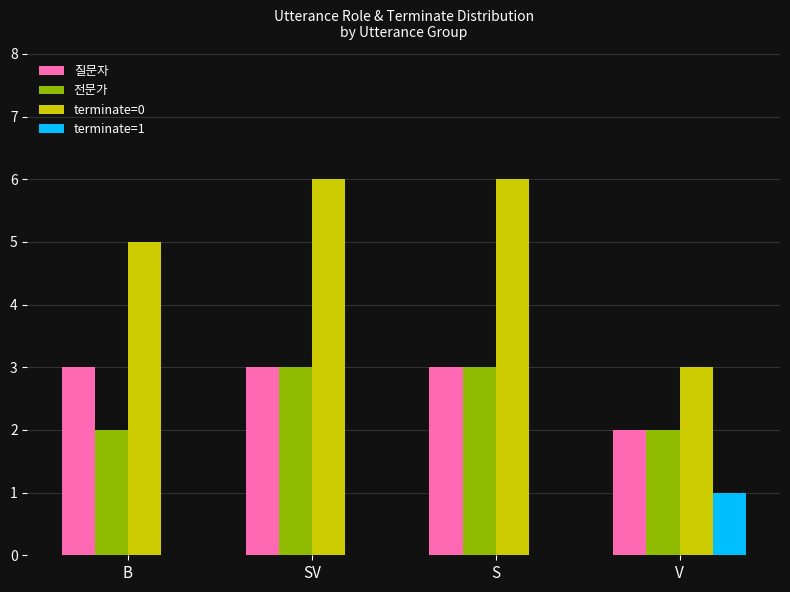

The 질문자 series shows 4 at SV. True or false?

False